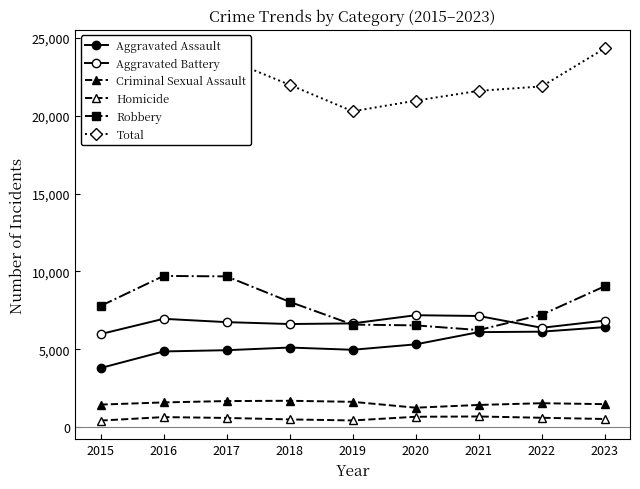

What is the approximate value of Robbery at 2023?

9048